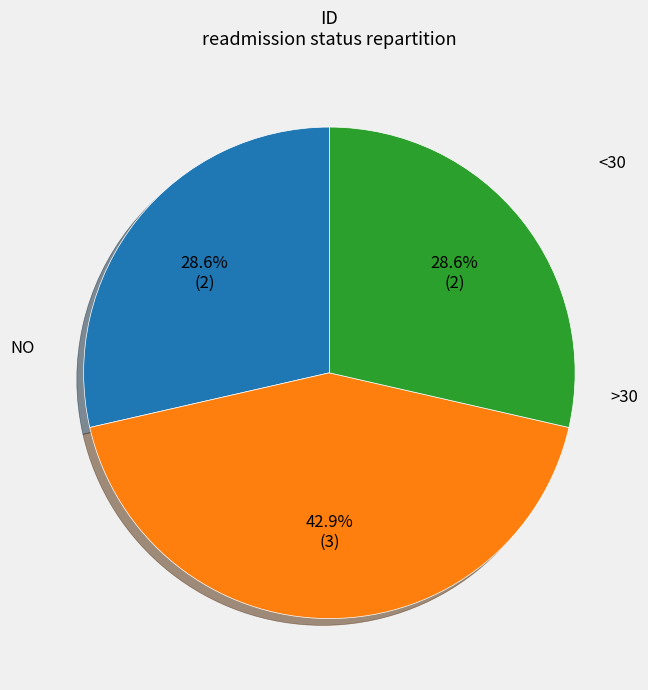

Is there a majority slice in this chart?

No